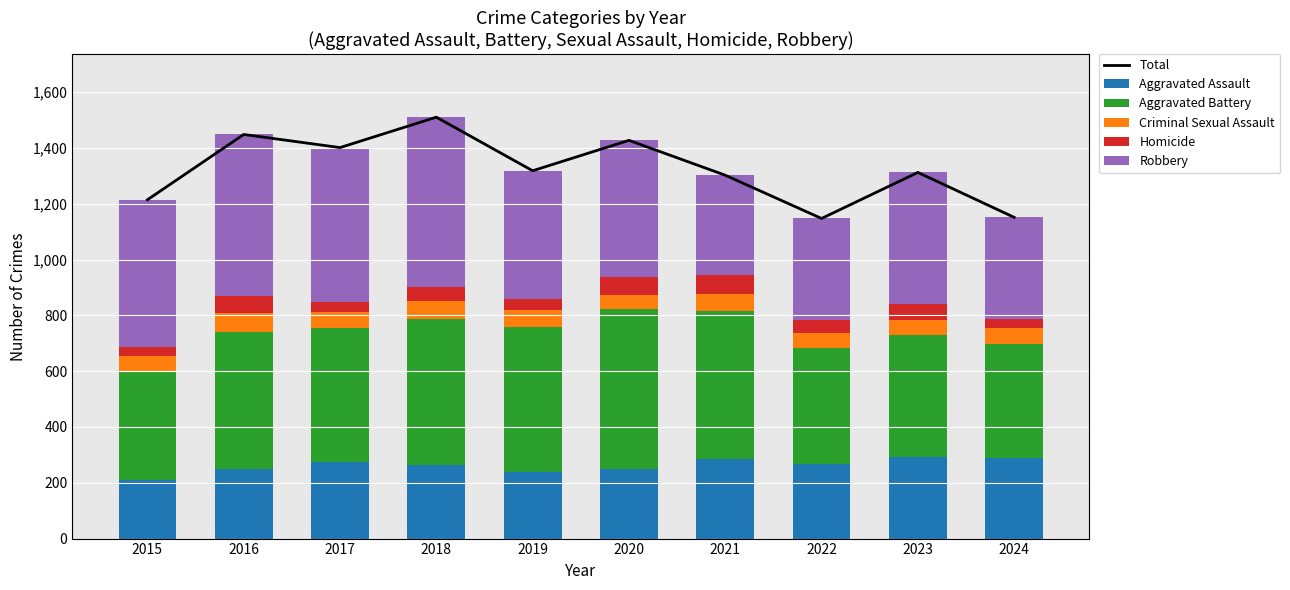

Is it true that Aggravated Assault equals 169 at 2017?

False